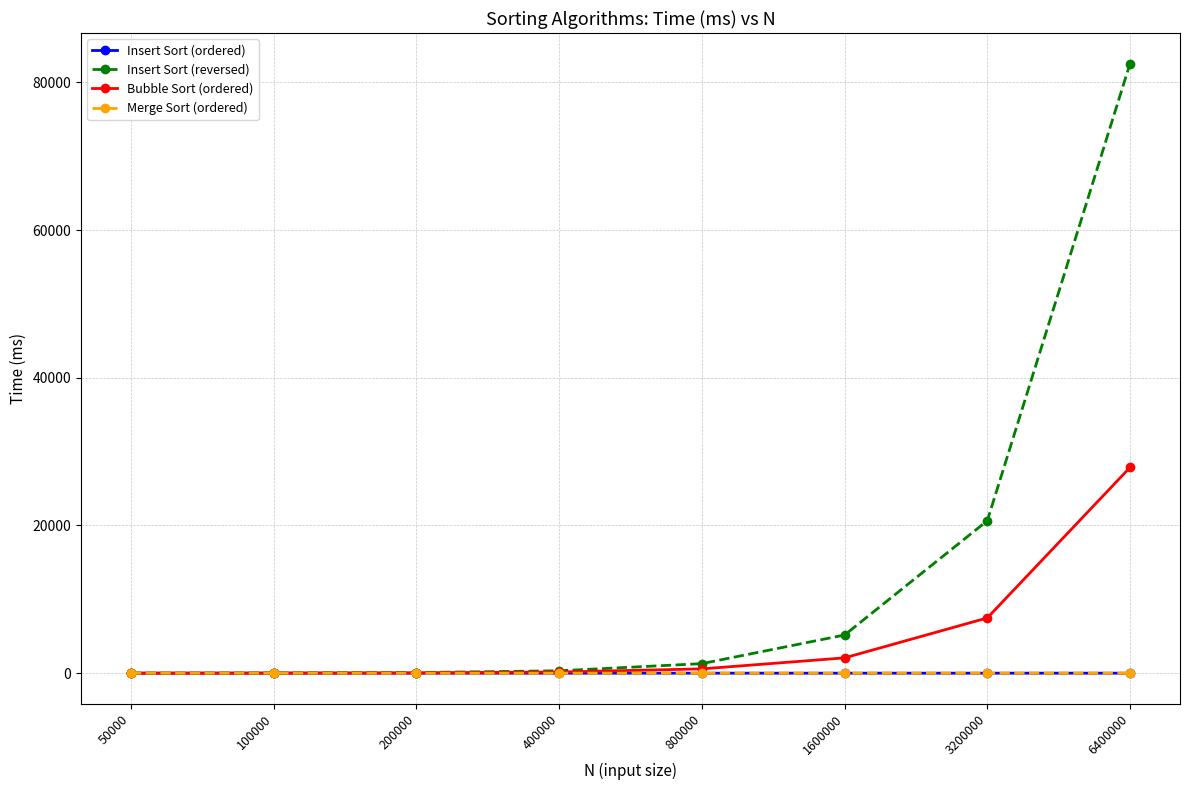

Is it true that Merge Sort (ordered) equals 0.0 at 50000?

True